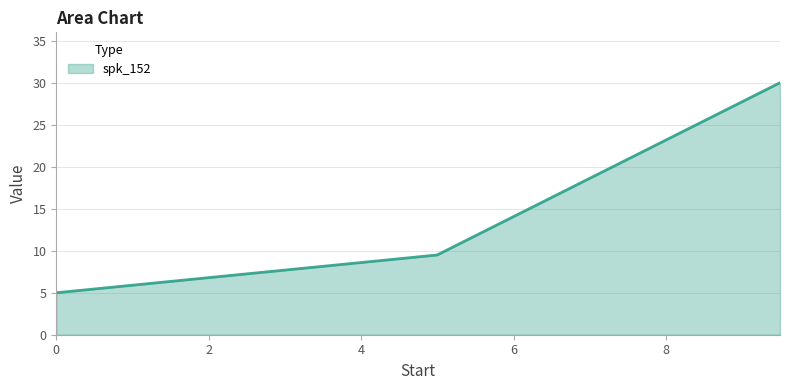

What is the minimum value shown in the chart?

5.0